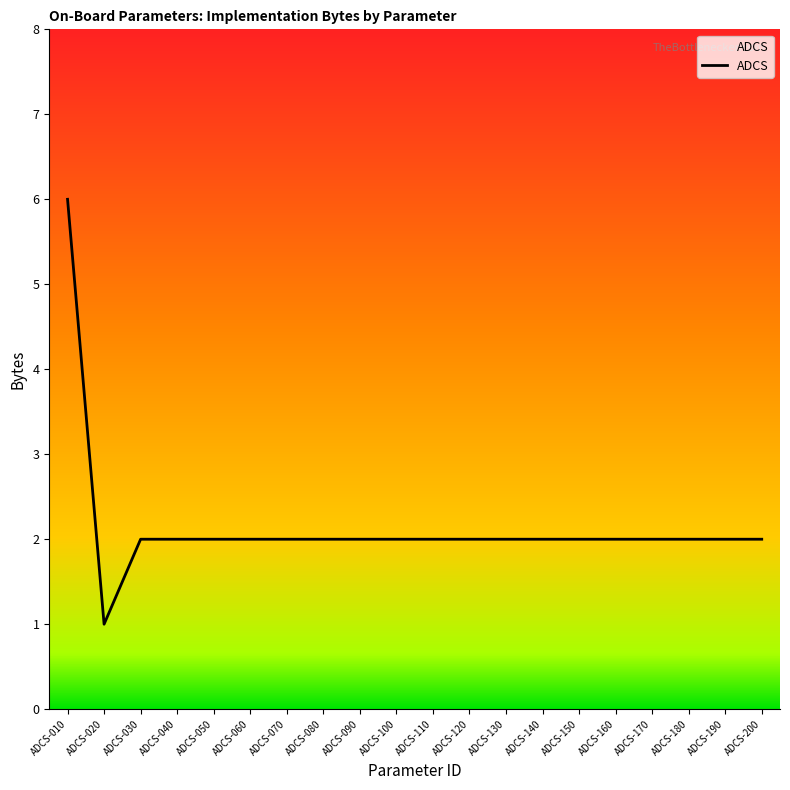

What is the ratio of the value at ADCS-190 to the value at ADCS-040?

1.0